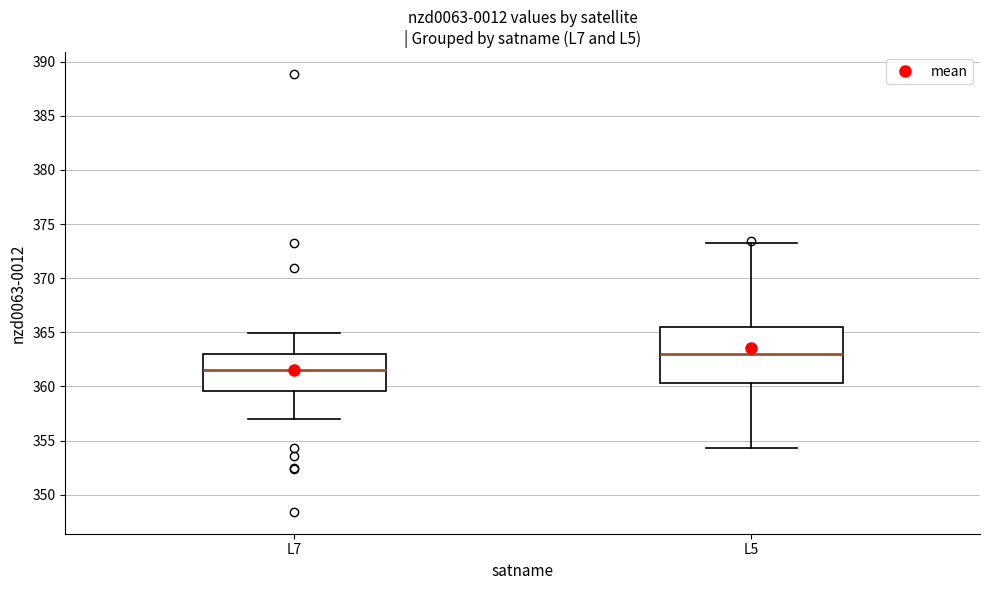

Reading left to right, read every box against the y-axis: the position of its median line, the range the box covers, and the ends of its whiskers. The values are not printed on the chart, so give them approximately, as read against the axis.

L7: median 361.5, box 359.5 to 363.0, whiskers 357.0 to 365.0
L5: median 363.0, box 360.5 to 365.5, whiskers 354.5 to 373.5